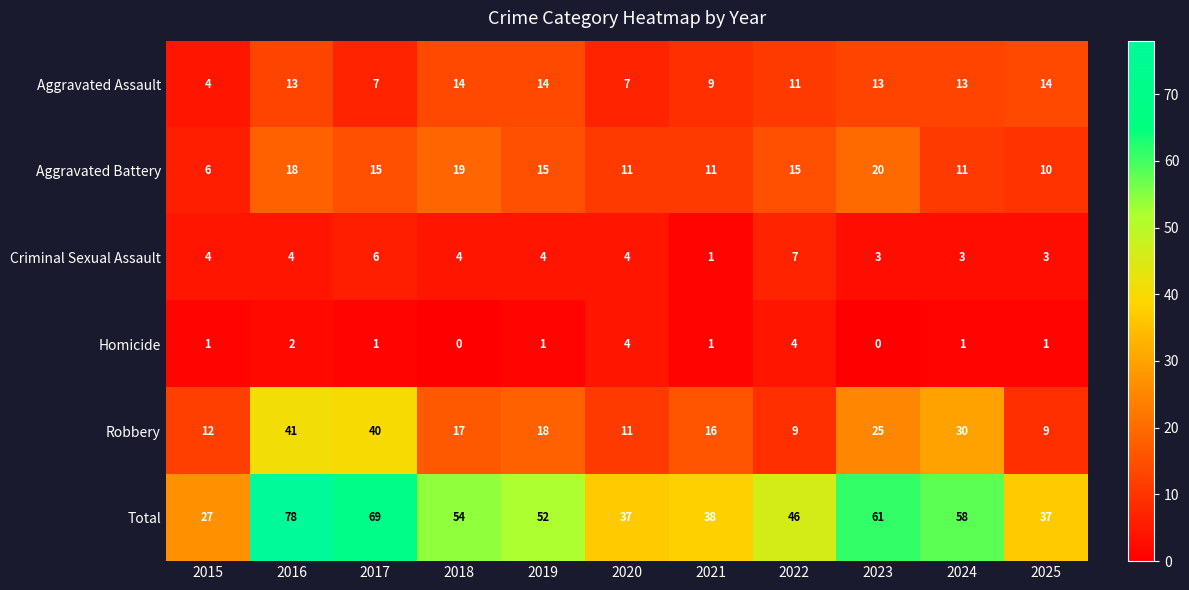

At which category is the sum across all series the highest?

2016